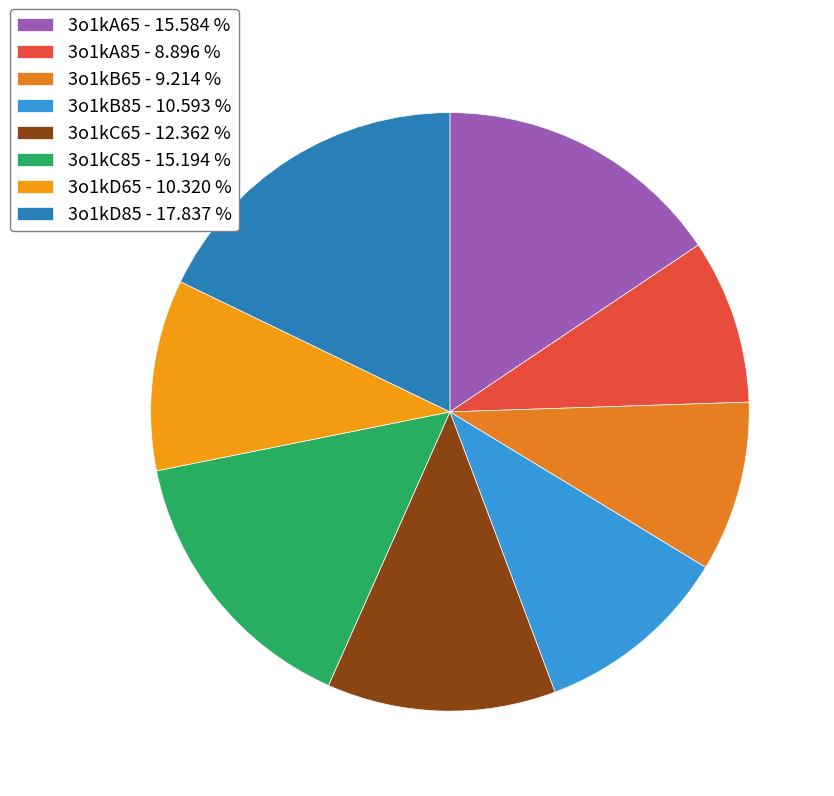

To the nearest percent, what is the difference between the 3o1kB65 and 3o1kA65 slice percentages?

6%